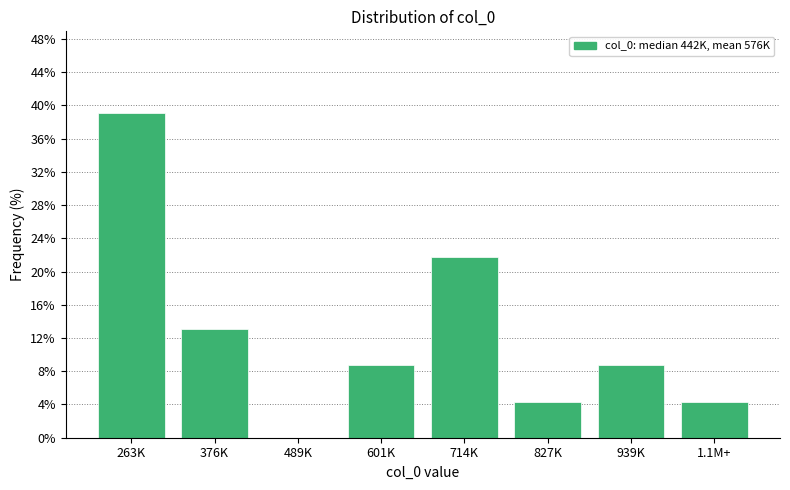

Reading left to right, list all the values displayed in this chart.

263K=39.1	376K=13.0	489K=0.0	601K=8.7	714K=21.7	827K=4.3	939K=8.7	1.1M+=4.3